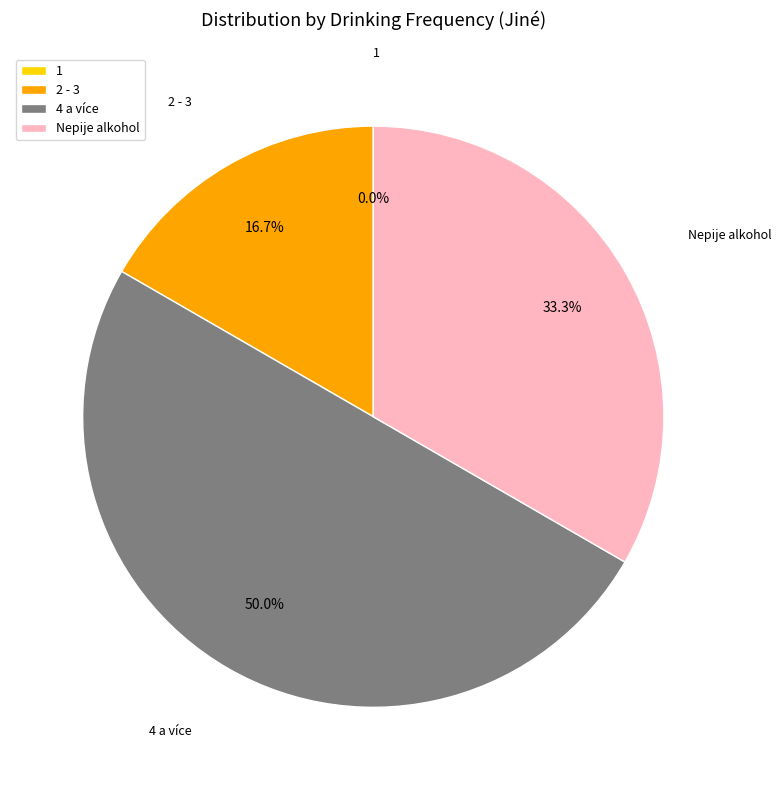

What percentage is the 4 a více slice, to the nearest percent?

50%